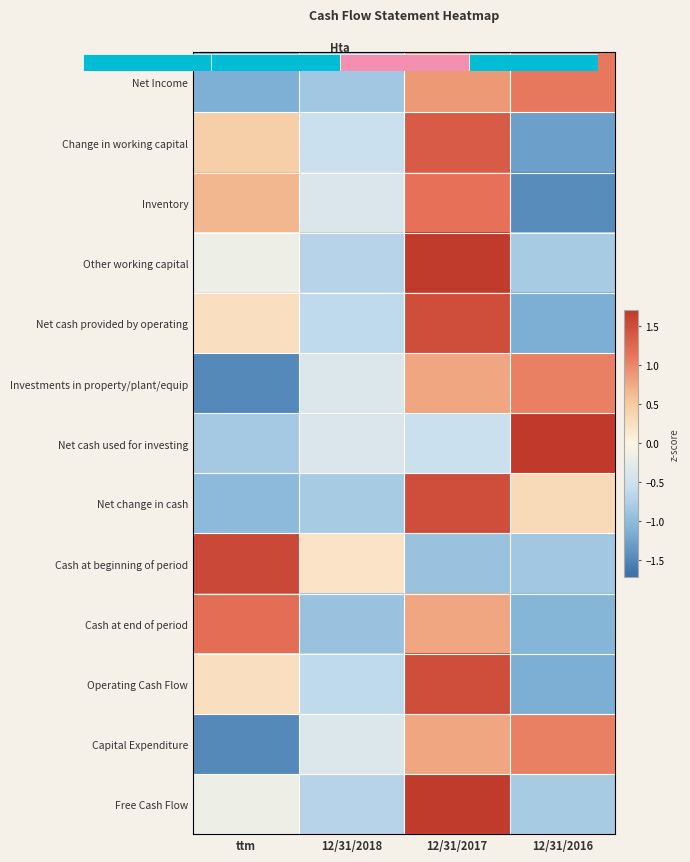

Between 12/31/2018 and 12/31/2016, which series saw the biggest shift?

Net cash used for investing